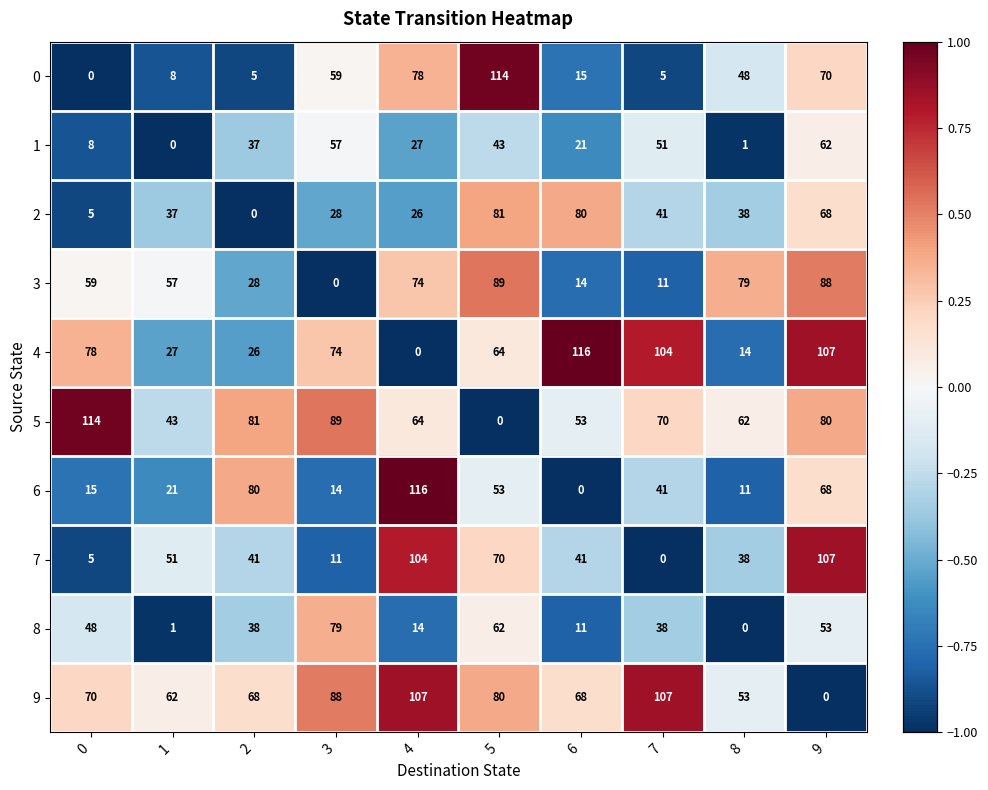

At how many categories does at least one series exceed 0?

10